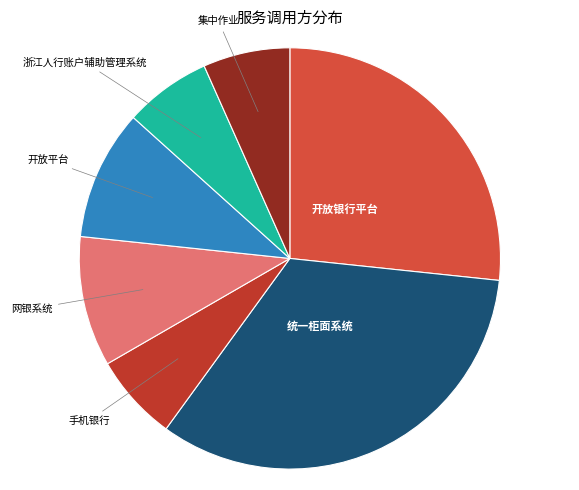

Which has a higher value, 网银系统 or 集中作业?

网银系统